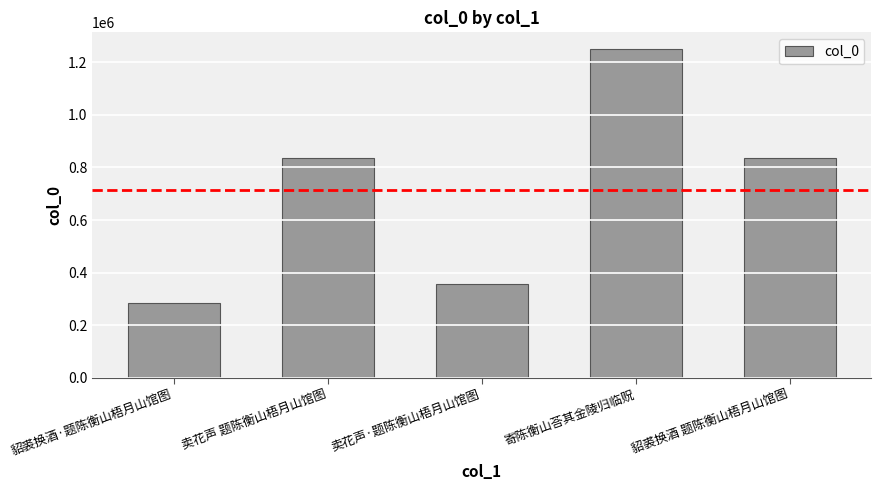

Are the bars horizontal?

No